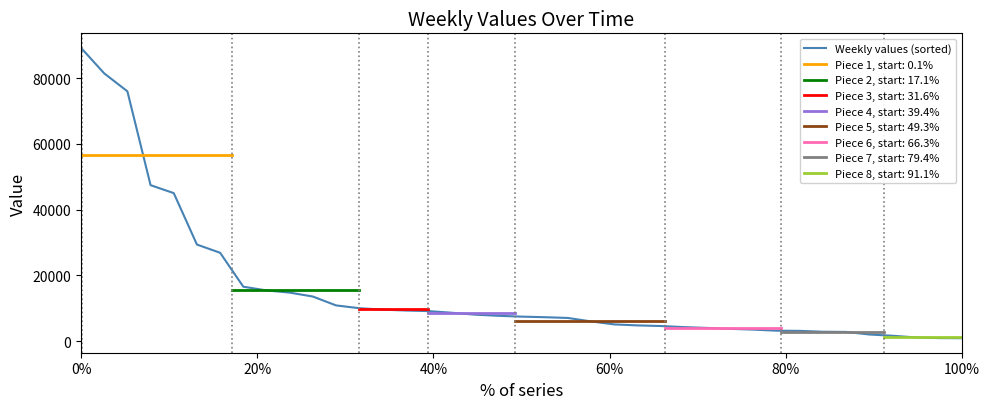

Does the chart display data point markers on the line(s)?

No